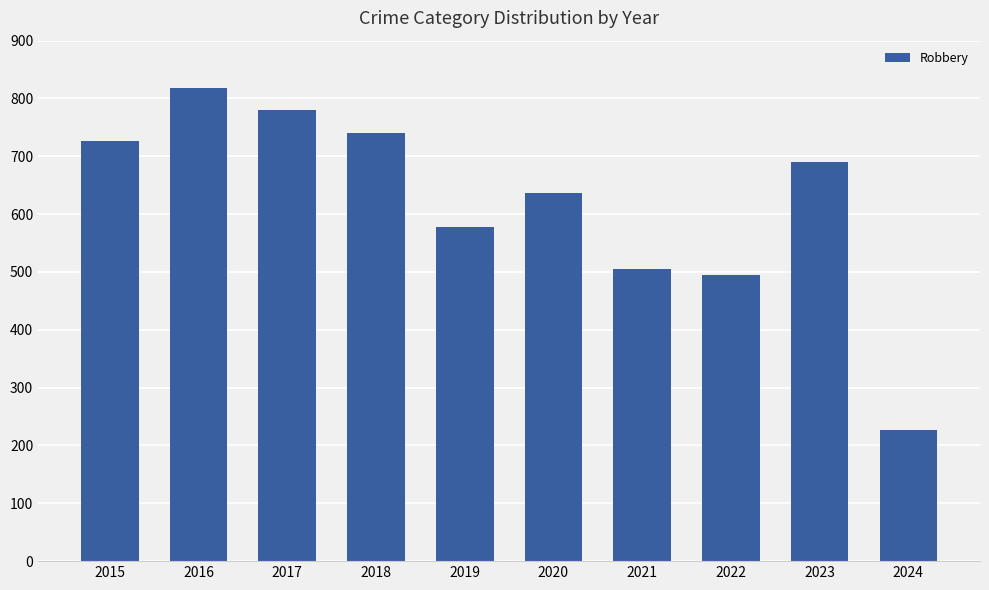

What is the difference between the values at 2016 and 2017?

39